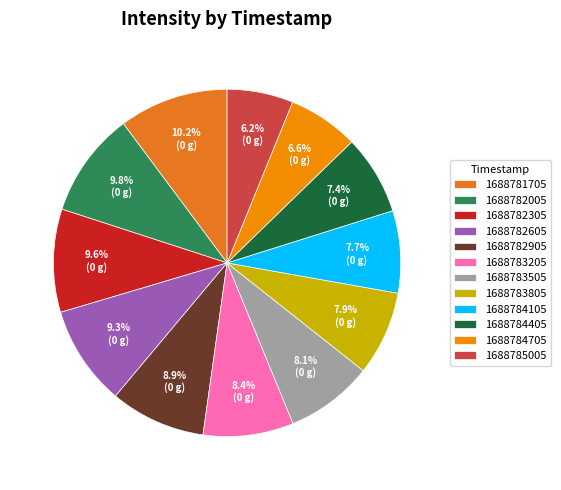

To the nearest percent, what is the combined percentage of 1688785005 and 1688783505?

14%